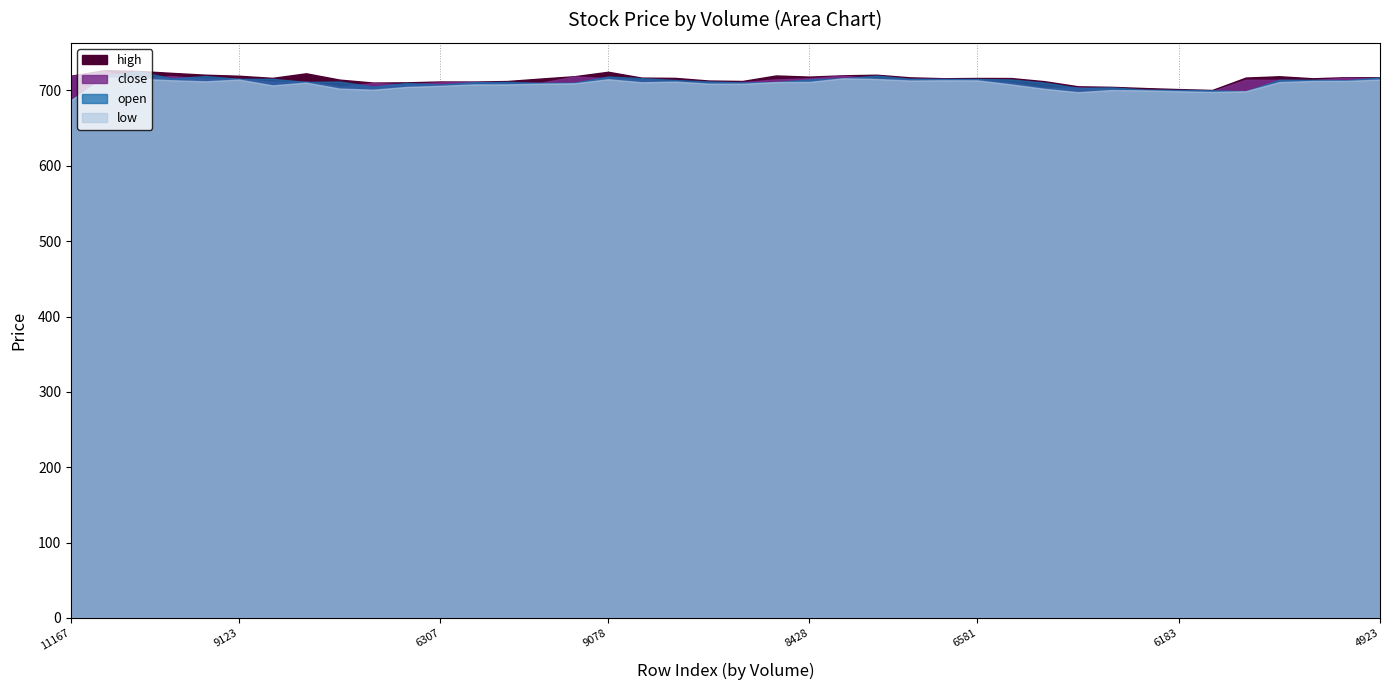

How many interior local peaks does the low series have?

8